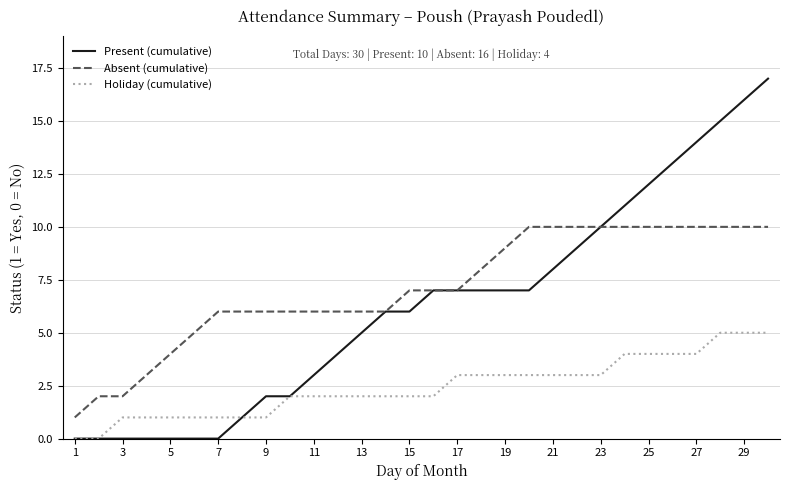

True or false: Absent (cumulative) and Holiday (cumulative) intersect in this chart.

False